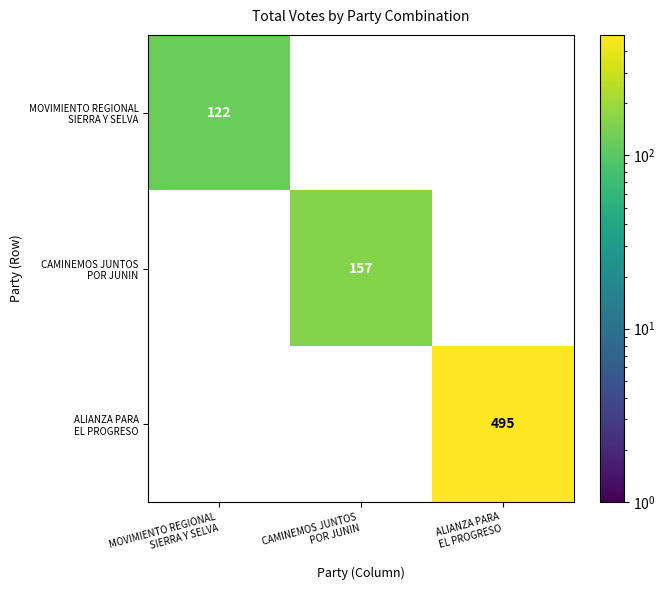

Count the number of categories in the chart.

3